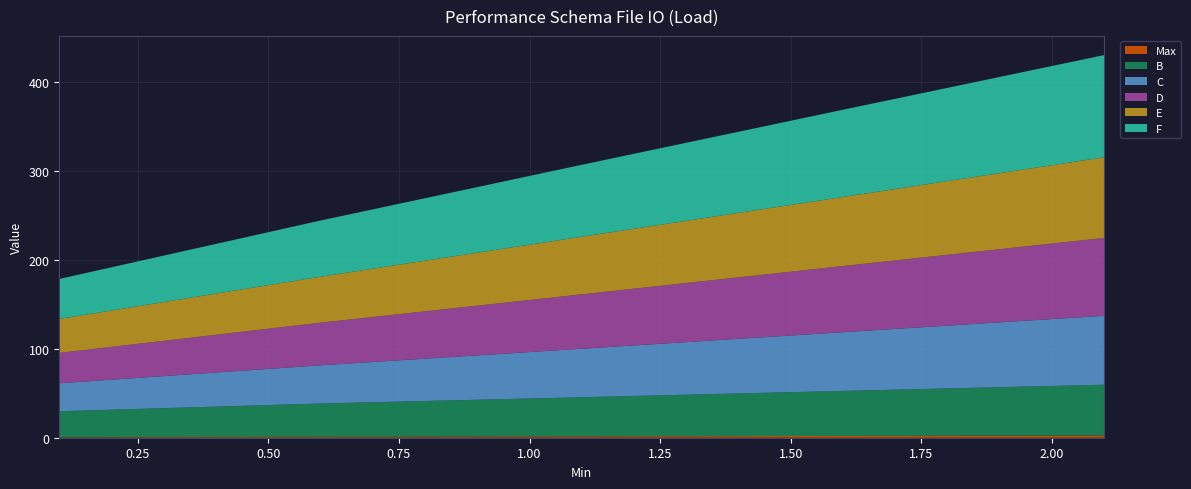

Reading right to left, transcribe all the data shown in this chart.

Max: 2.1=2.5	1.6=2.0	1.1=1.5	0.6=1.0	0.09999999999999998=0.5
B: 2.1=57.2	1.6=50.7	1.1=44.1	0.6=37.5	0.09999999999999998=29.3
C: 2.1=77.6	1.6=66.1	1.1=54.6	0.6=43.0	0.09999999999999998=31.5
D: 2.1=87.7	1.6=74.5	1.1=61.3	0.6=48.0	0.09999999999999998=34.2
E: 2.1=90.8	1.6=77.8	1.1=64.9	0.6=51.8	0.09999999999999998=38.2
F: 2.1=115.1	1.6=98.2	1.1=81.0	0.6=63.2	0.09999999999999998=45.0